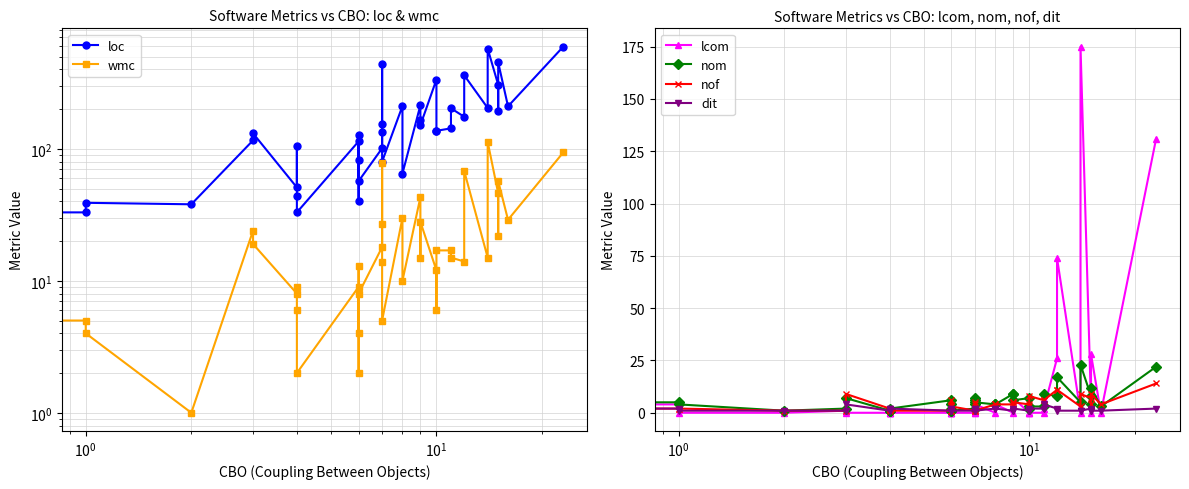

True or false: nof and lcom intersect in this chart.

True